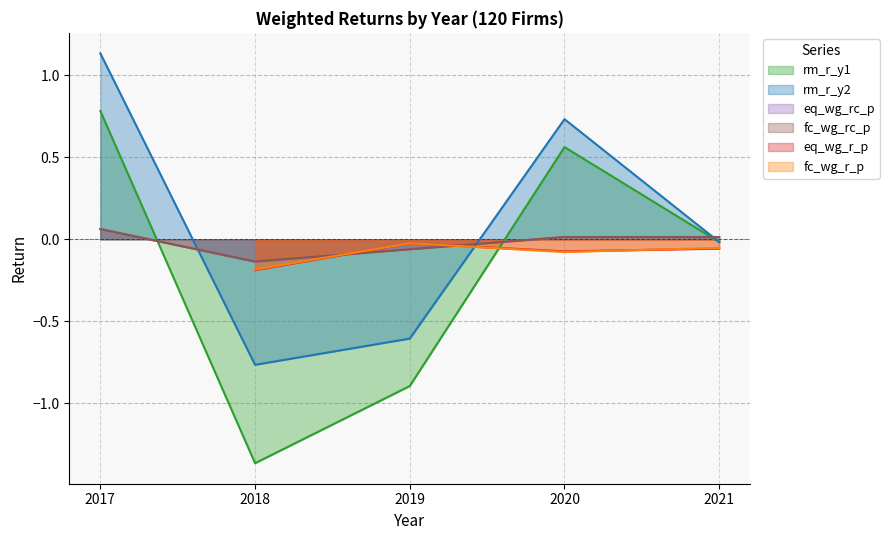

Does the chart have visible grid lines?

Yes